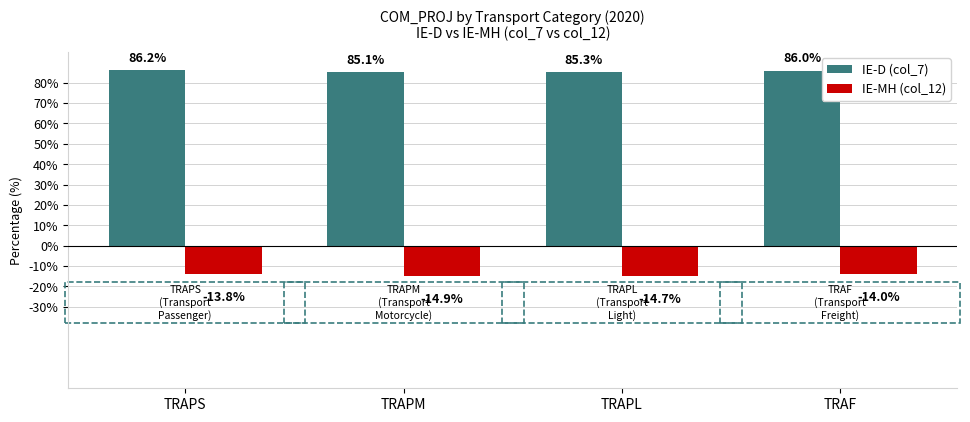

Rank the series at TRAF from highest to lowest value.

IE-D (col_7), IE-MH (col_12)